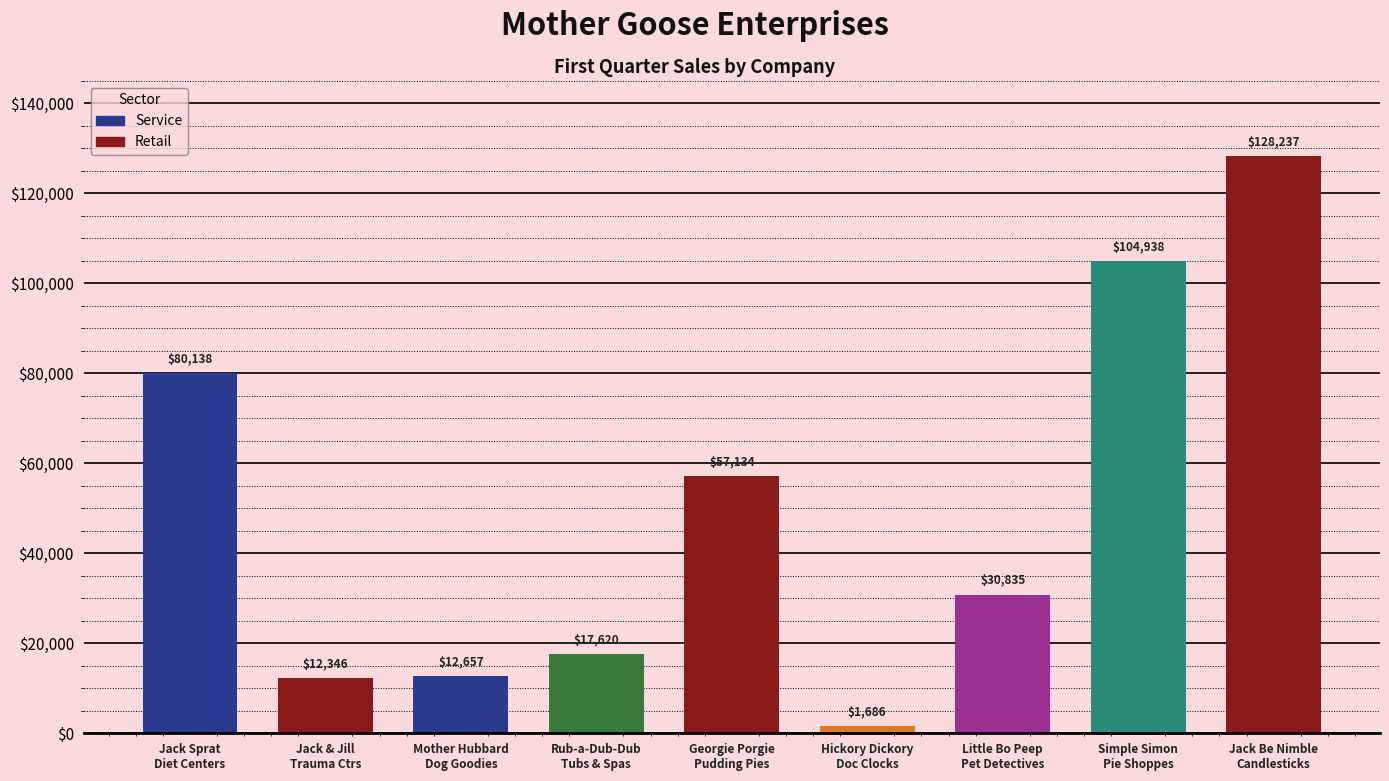

What is the value of the 4th bar from the left?

17619.7